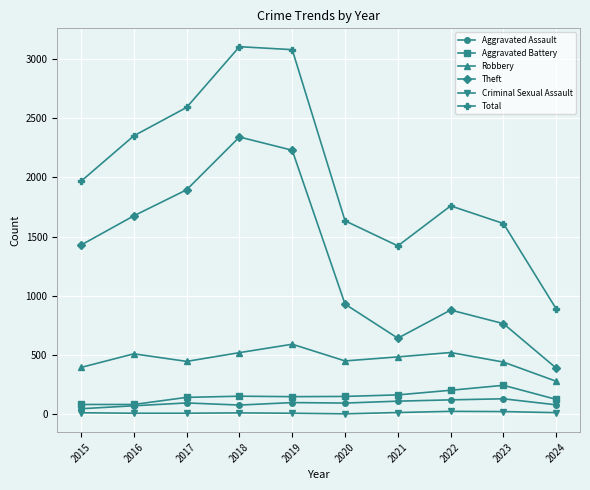

Which series has the largest range (max minus min)?

Total